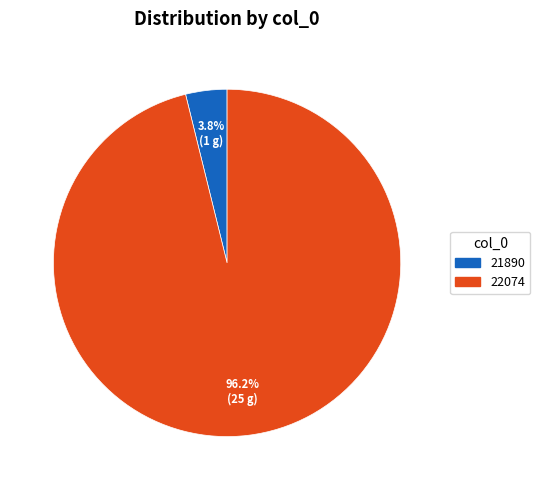

Does 22074 represent more than half of the total?

Yes